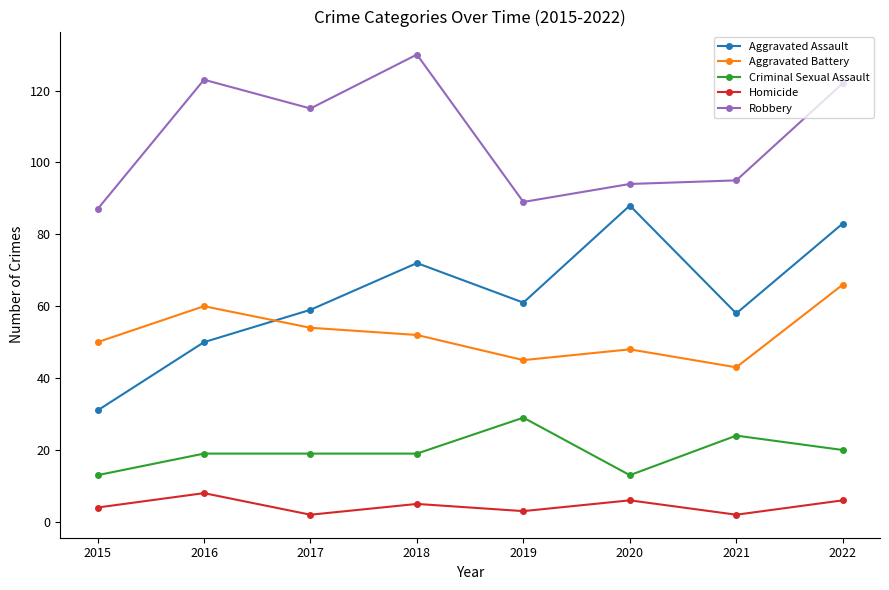

What is the difference between the second highest and second lowest values in the Aggravated Battery series?

15